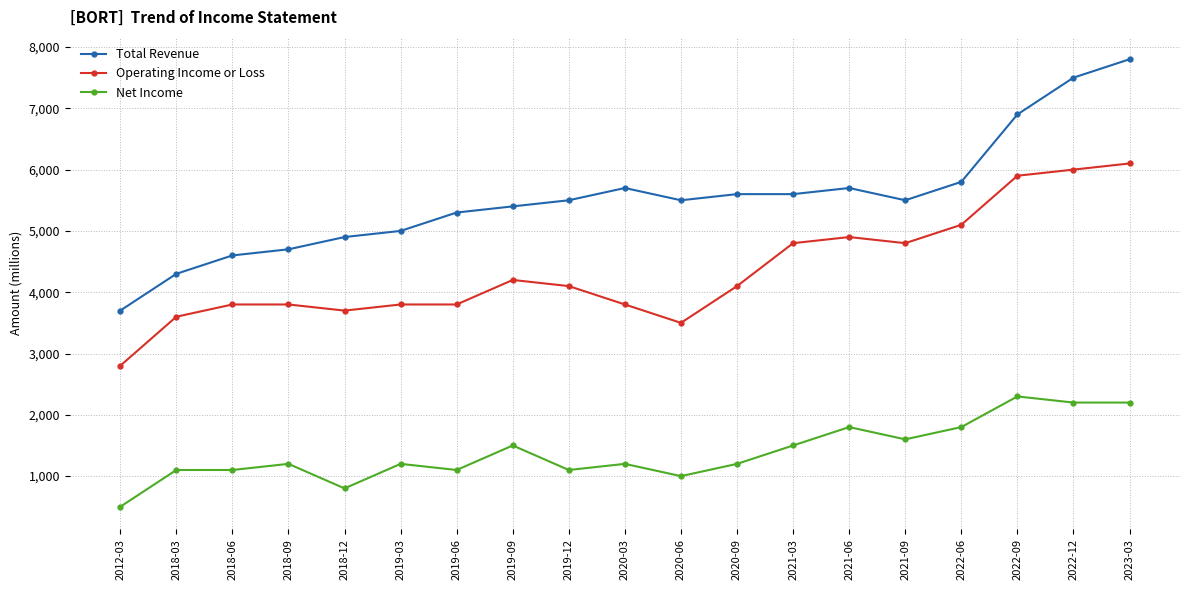

At which category is the sum across all series the highest?

2023-03